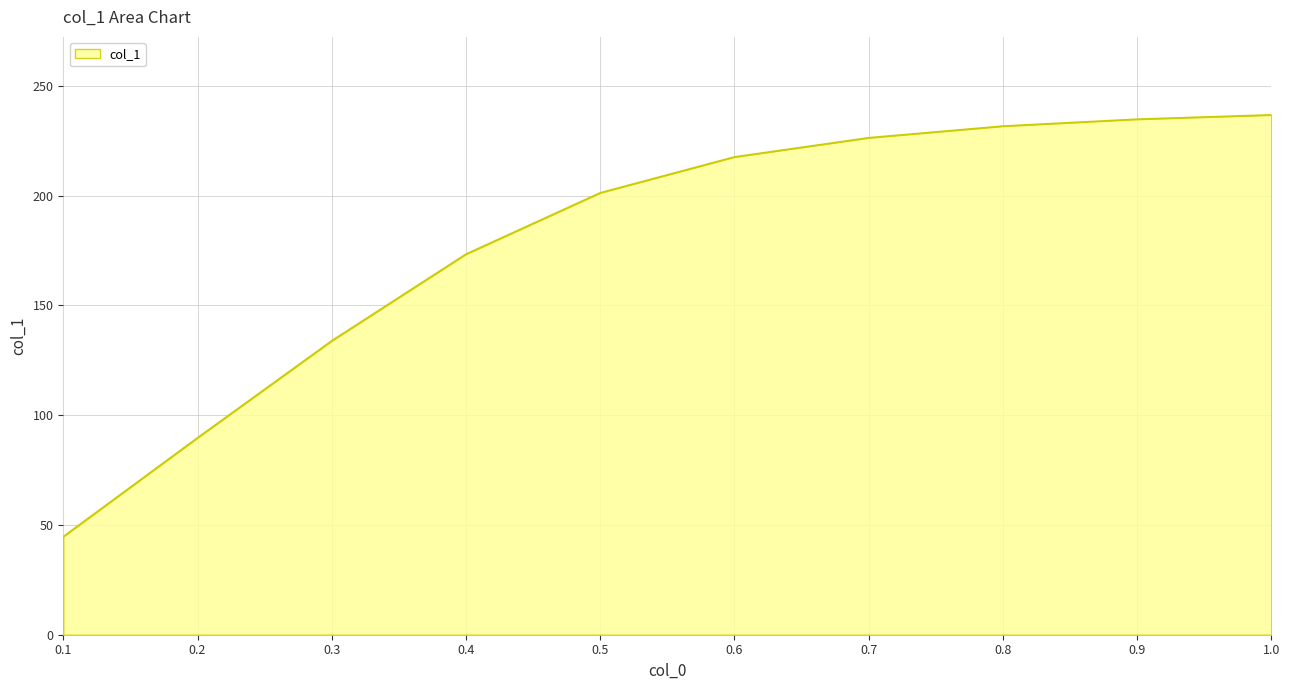

Which category has the lowest value across all series?

0.1